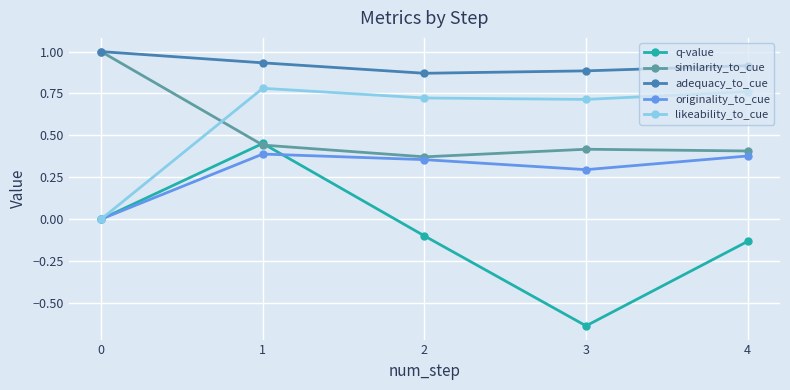

In originality_to_cue, how many points are higher than both neighbors (excluding endpoints)?

1